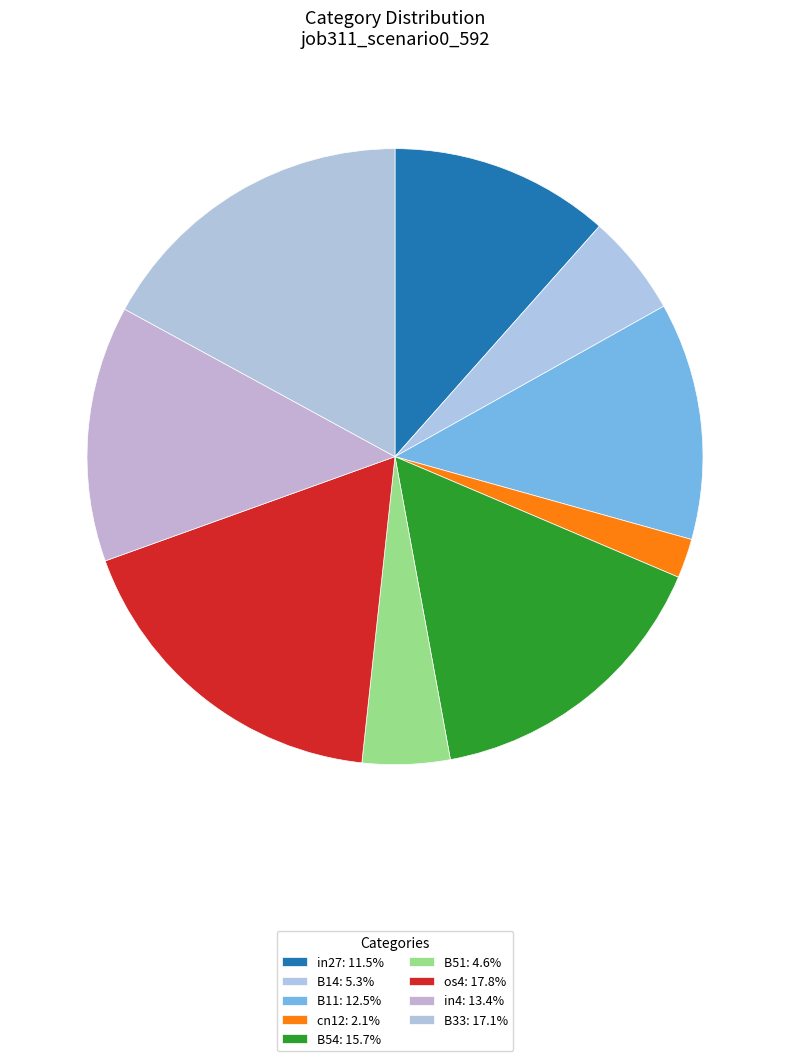

Which has a higher value, in27 or in4?

in4